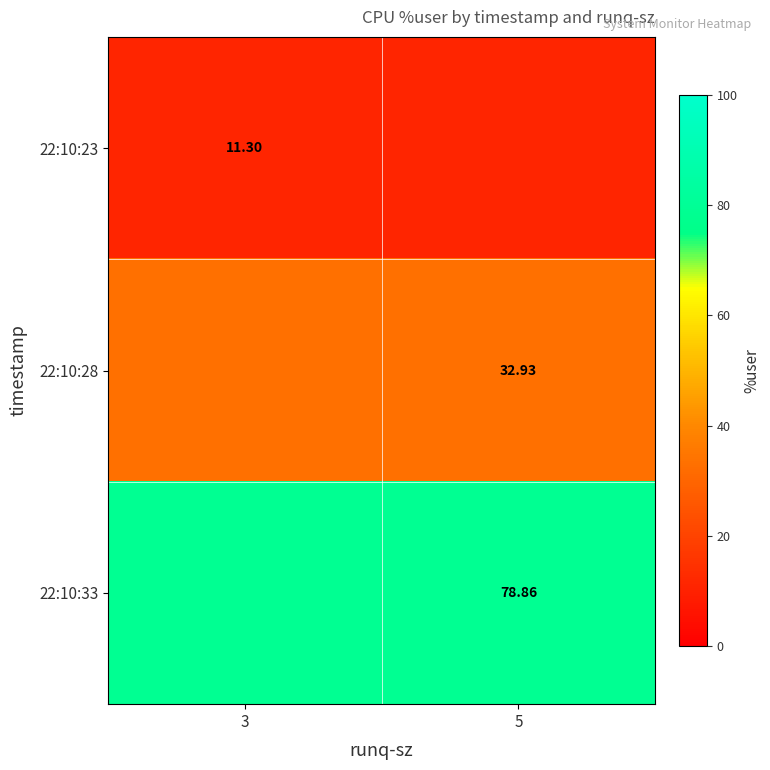

What is the maximum value shown in the chart?

78.9